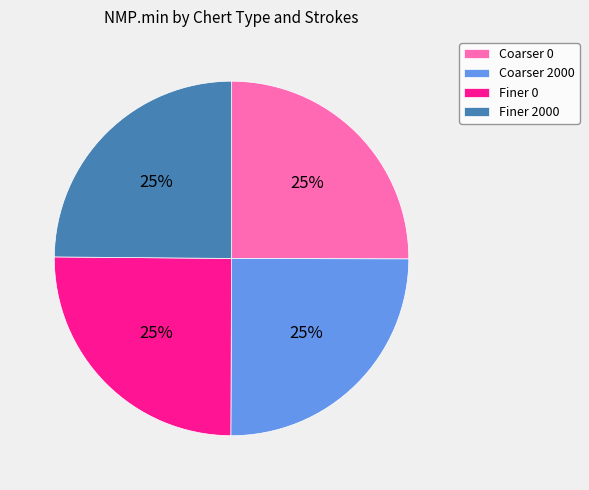

To the nearest percent, what percentage of the pie is Finer 2000?

25%